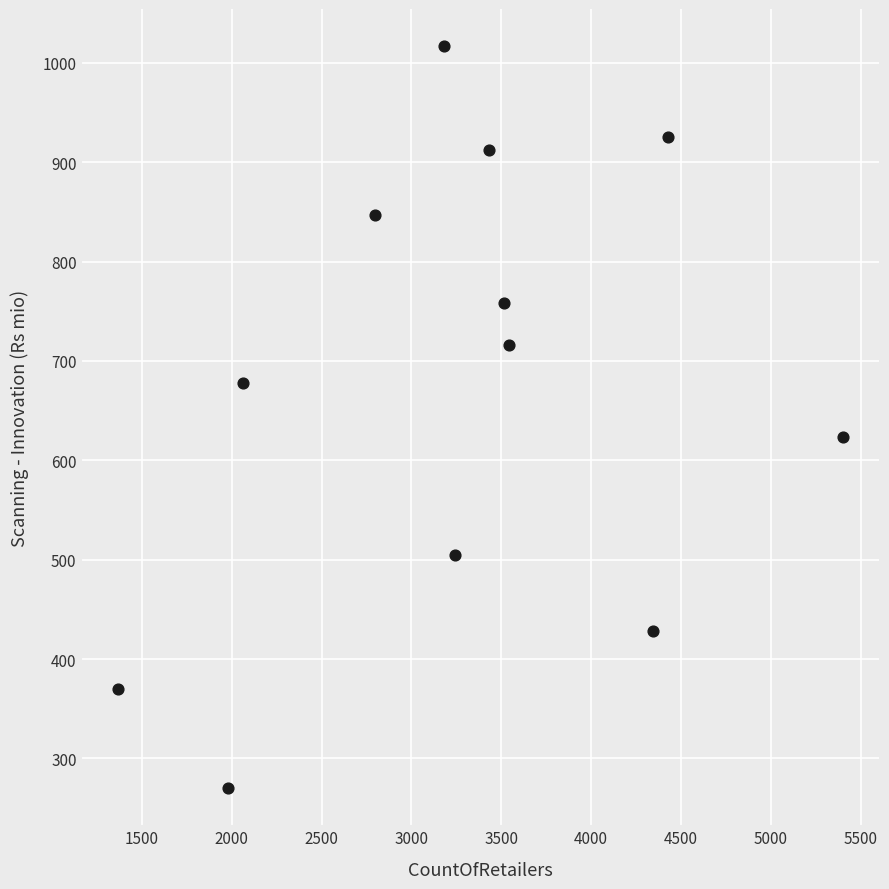

What Y value in the scatter plot is closest to 643?

623